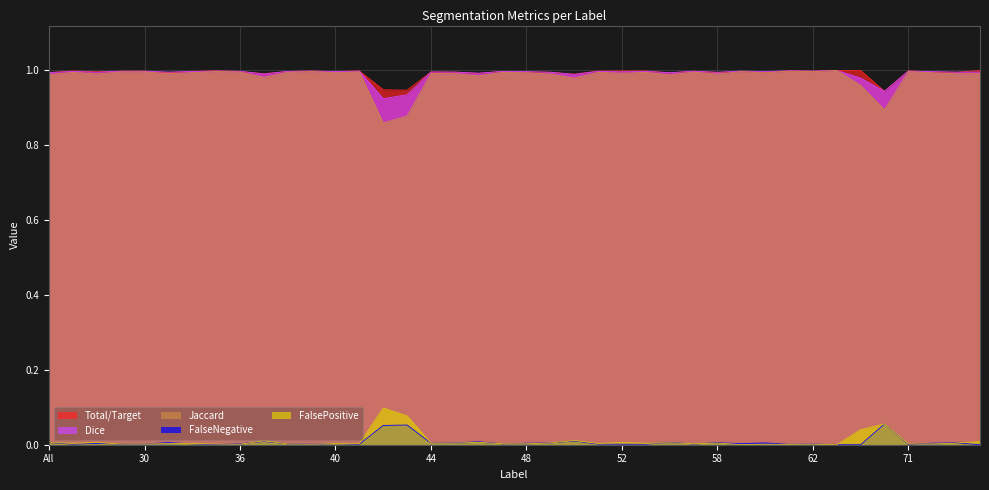

The Dice series shows 1.0 at 59. True or false?

True